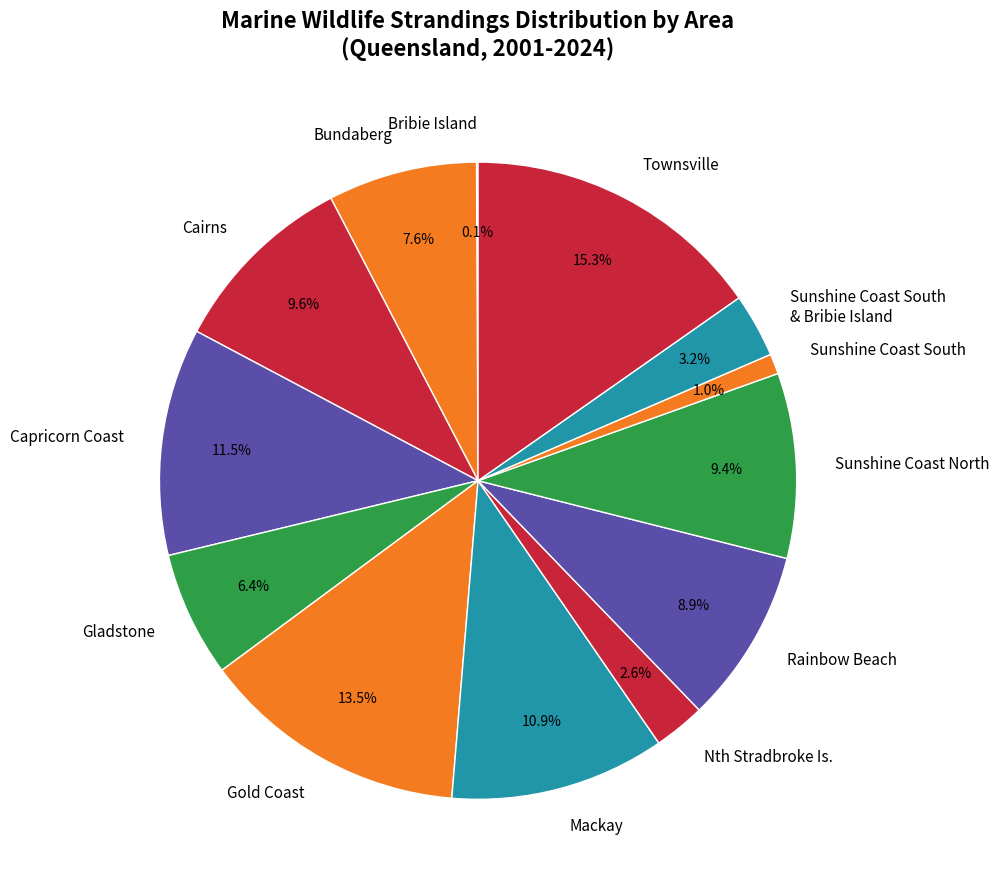

What percentage is the Sunshine Coast North slice, to the nearest percent?

9%